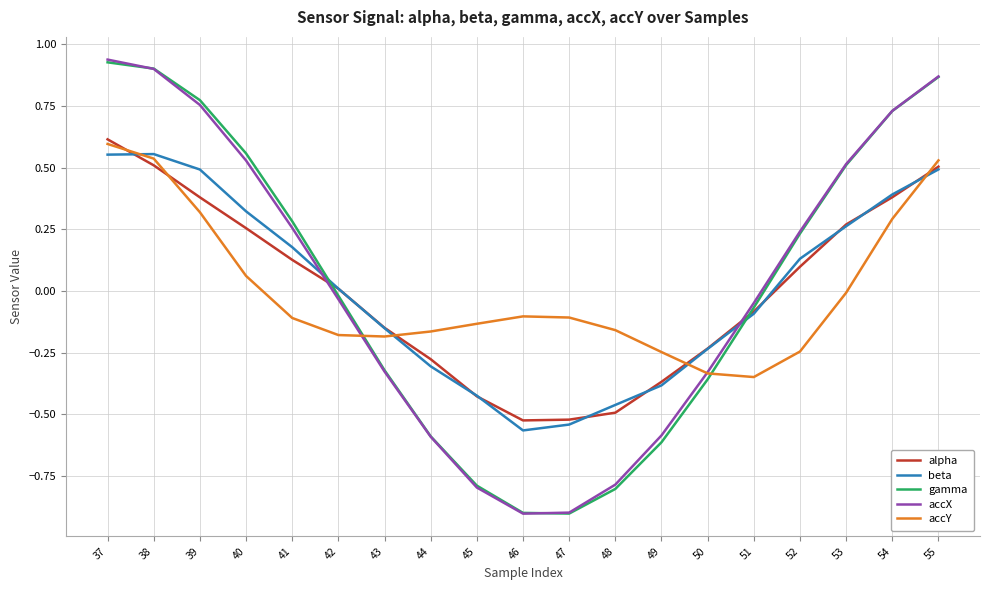

After their last crossing, which series has the higher values: gamma or beta?

gamma